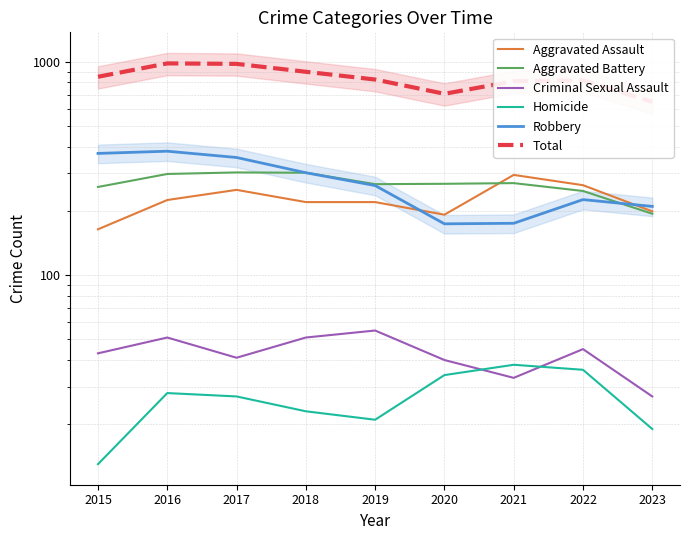

Which series changed the most between 2021 and 2023?

Total